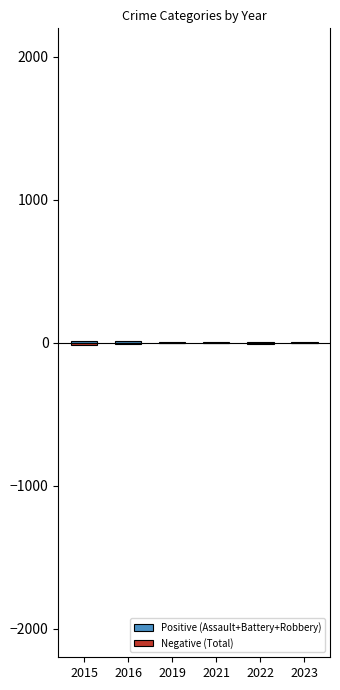

Count the number of categories in the chart.

6